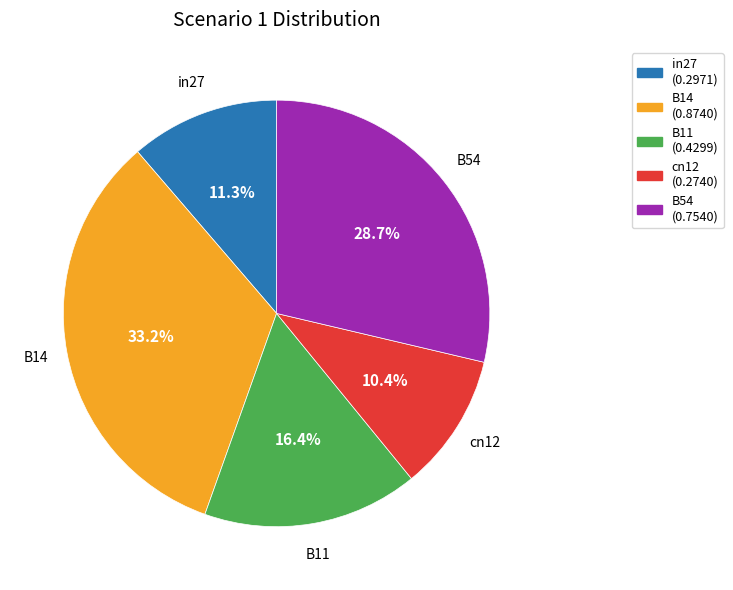

Is in27 the majority of the pie?

No